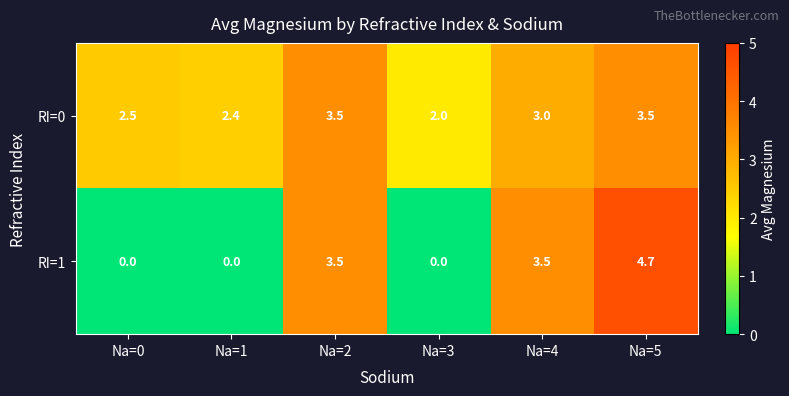

Which category has the highest value across all series?

Na=5